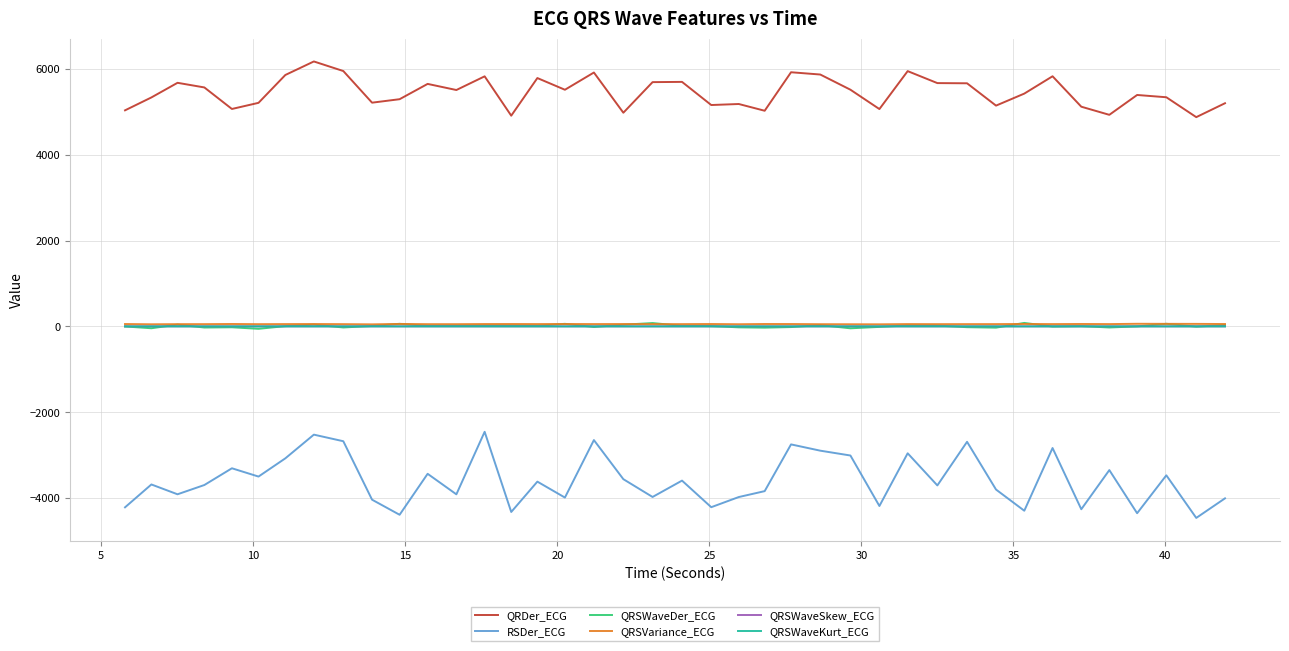

How many lines are shown in the chart?

6